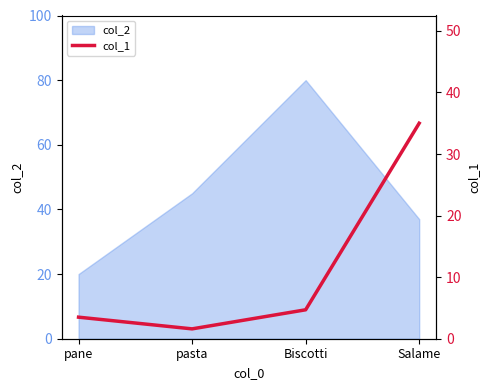

What is the highest value of the col_2 series?

80